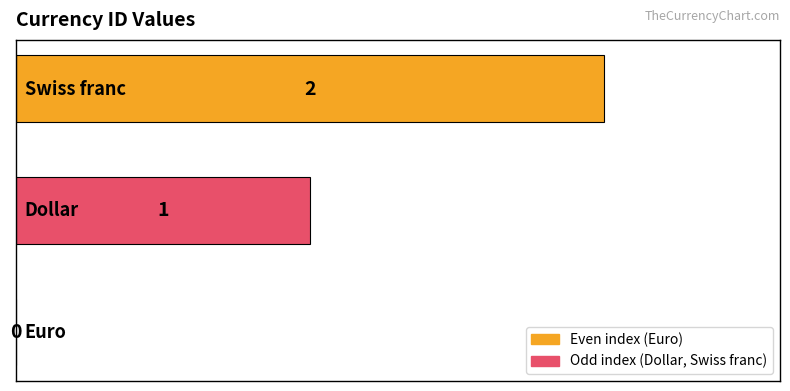

What is the sum of all values?

3